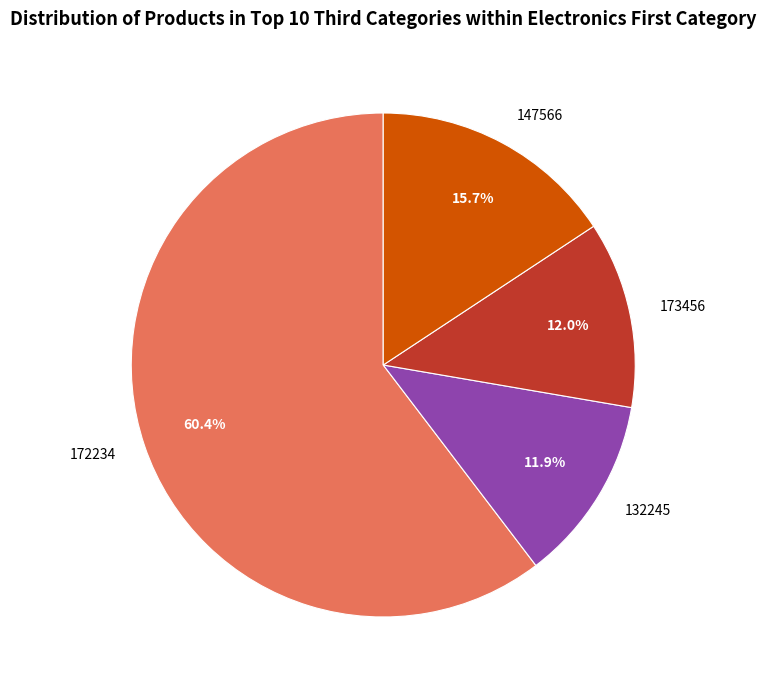

Does 147566 represent more than half of the total?

No